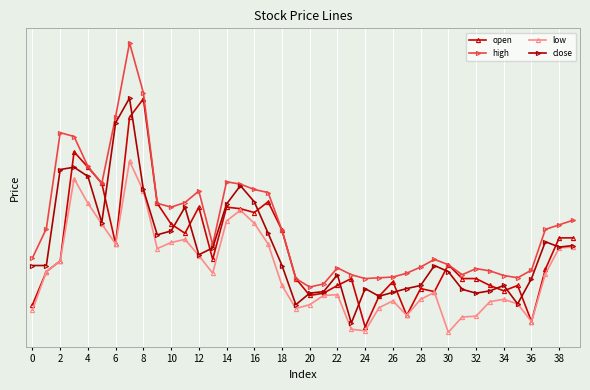

What are all the series names shown in the legend?

open, high, low, close